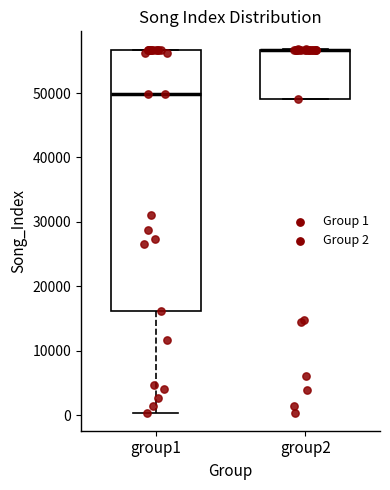

Comparing the boxes themselves (not the whiskers), which one is the tallest?

group1